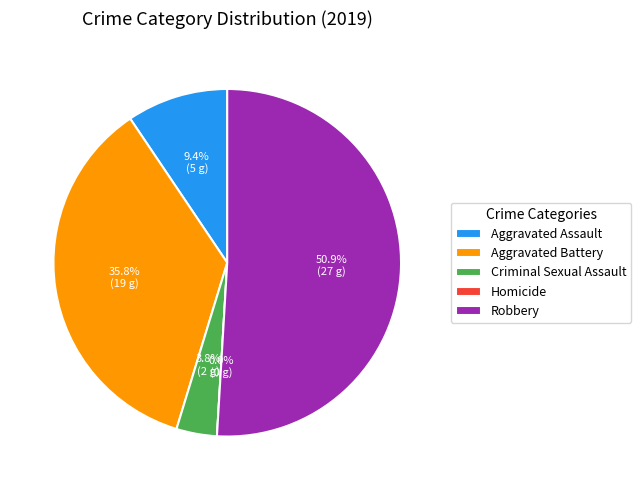

What percentage is NOT represented by Homicide?

100.0%